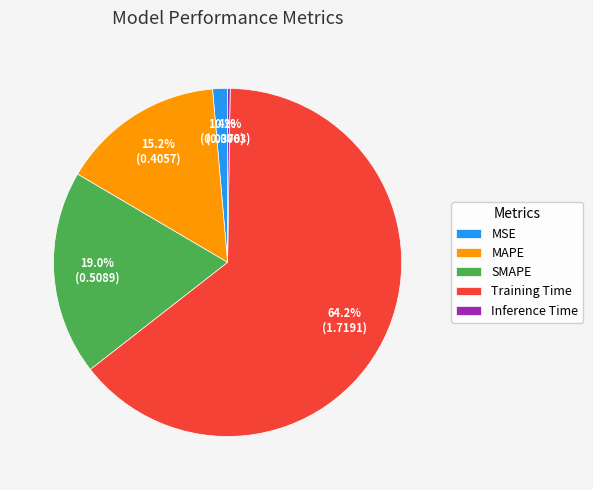

Does any single category account for the majority?

Yes